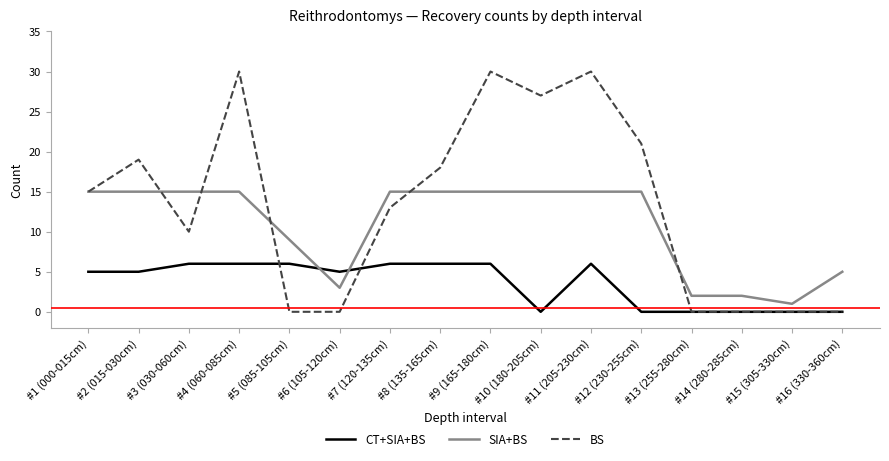

What is the lowest value of the SIA+BS series?

1